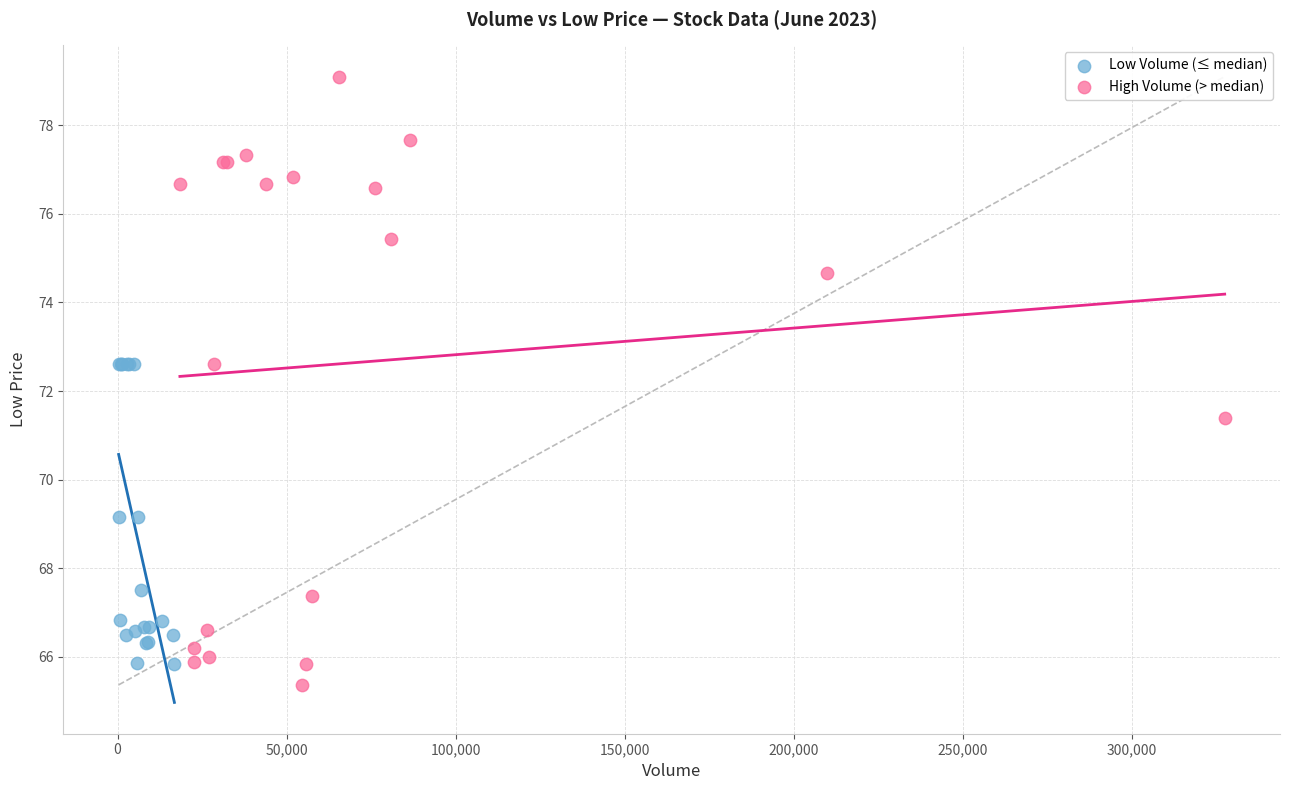

Which series reaches the maximum Y coordinate?

High Volume (> median)